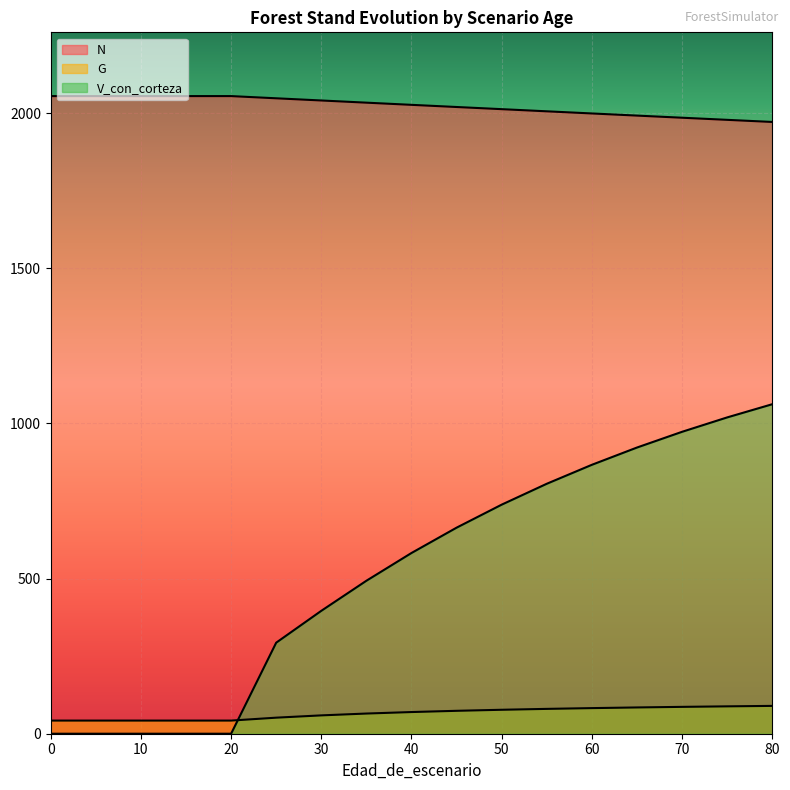

True or false: N and G intersect in this chart.

False